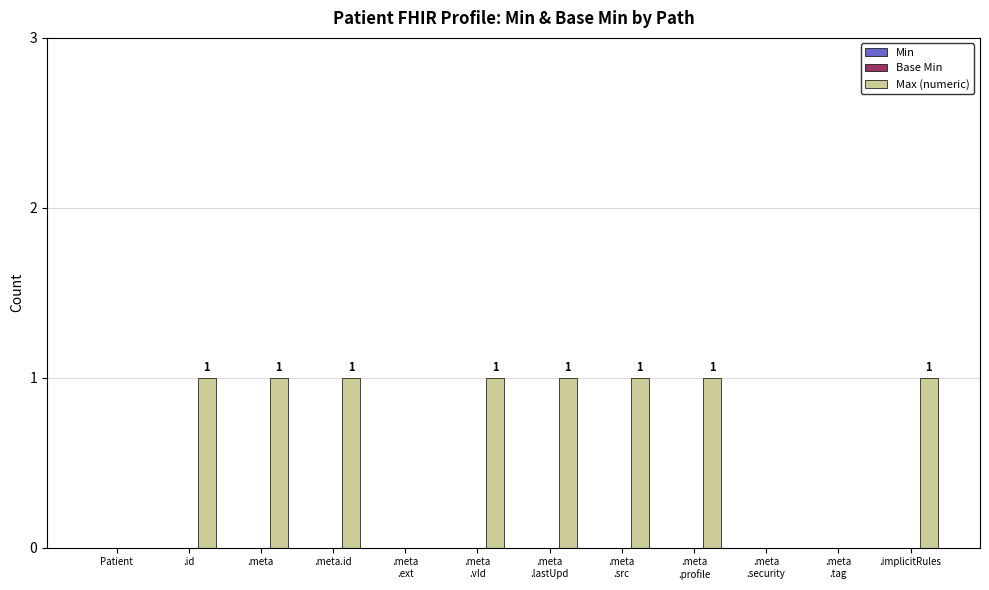

True or false: the data shows 0 at .implicitRules.

False